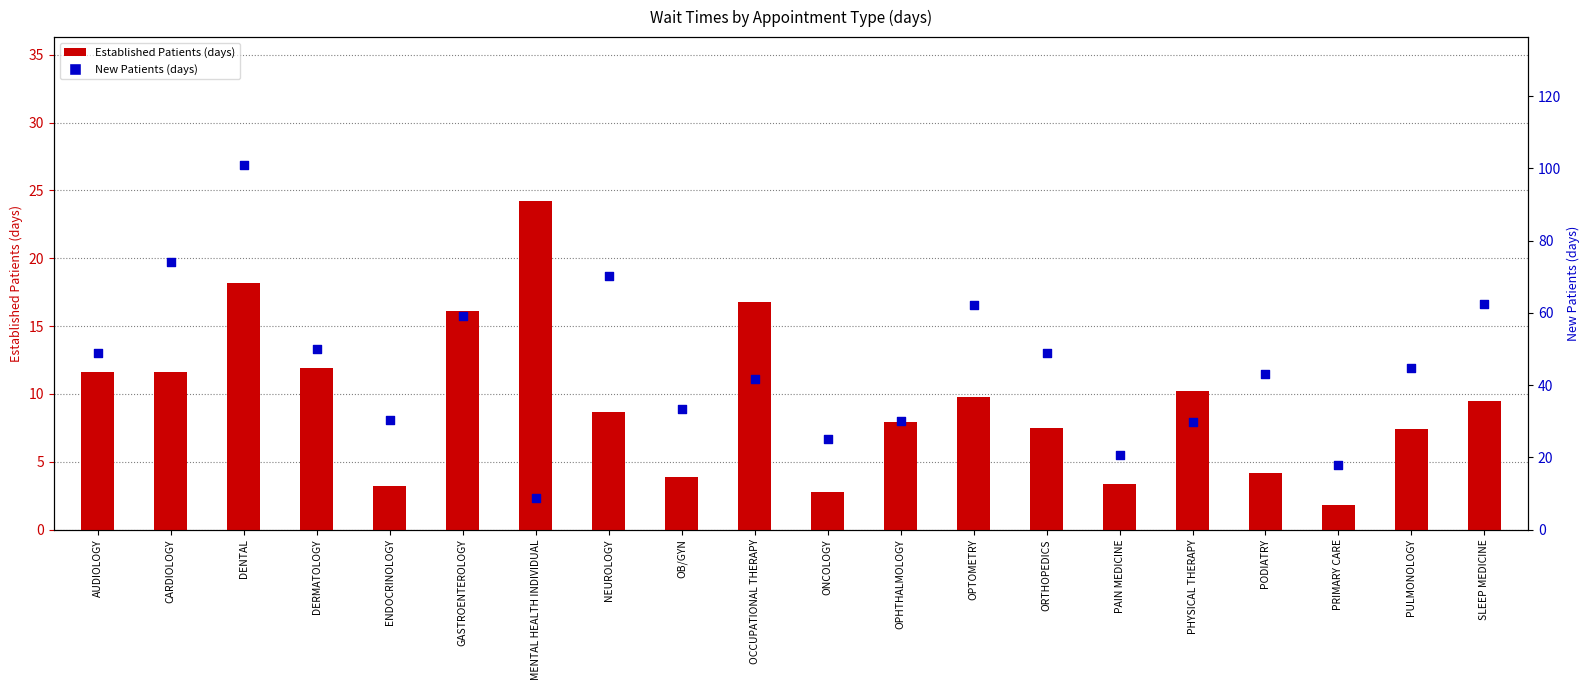

Which series has the largest total across all categories?

NewPatients